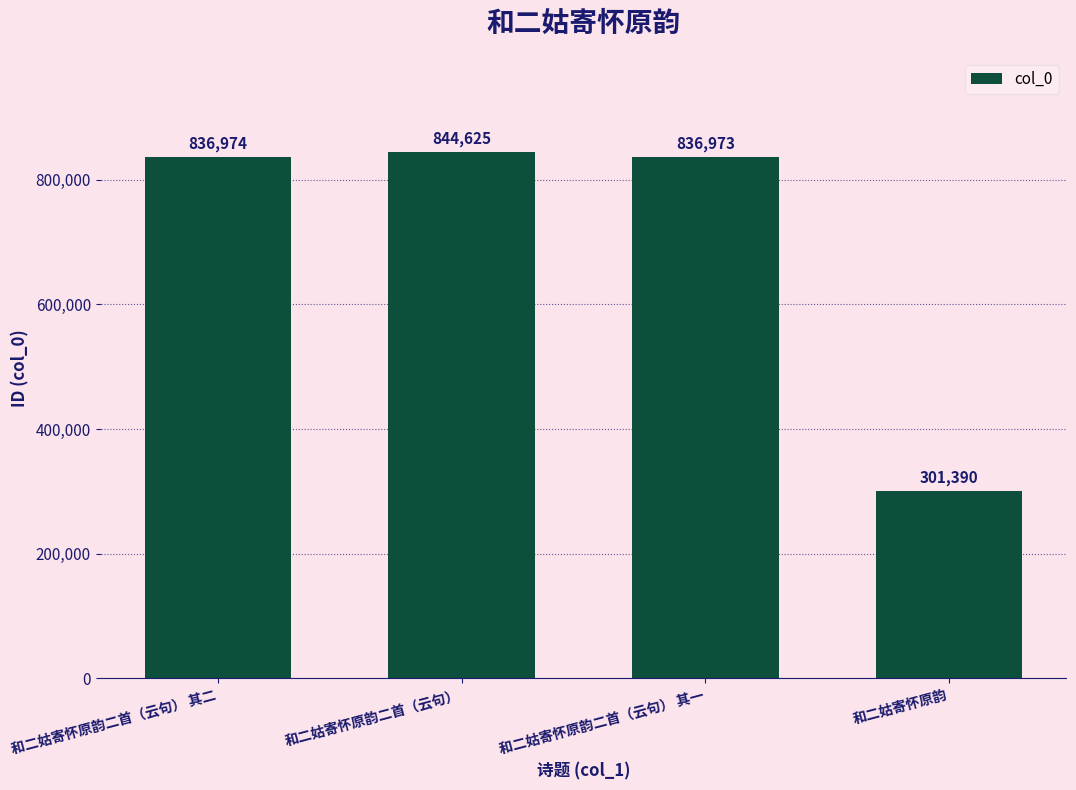

Is it true that the value at 和二姑寄怀原韵二首（云句） 其一 is 836973?

True